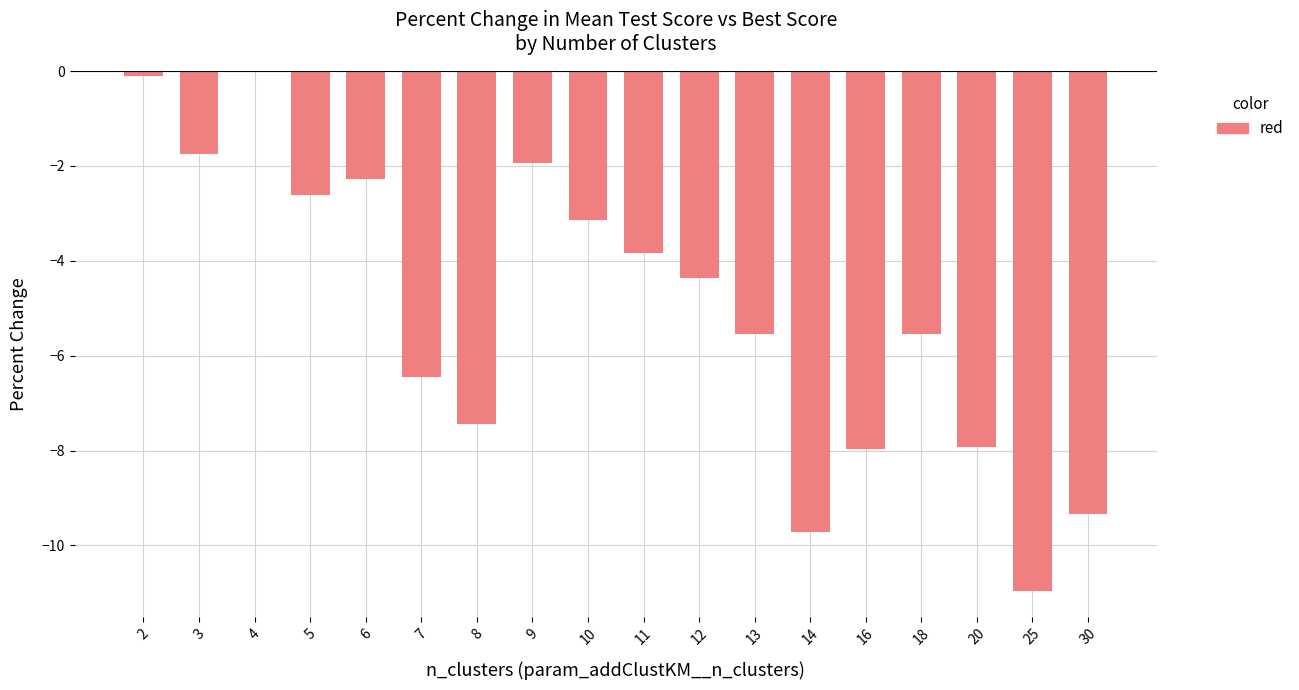

Reading left to right, transcribe all the data shown in this chart.

2=-0.1	3=-1.8	4=0.0	5=-2.6	6=-2.3	7=-6.5	8=-7.4	9=-1.9	10=-3.1	11=-3.8	12=-4.4	13=-5.6	14=-9.7	16=-8.0	18=-5.6	20=-7.9	25=-11.0	30=-9.3